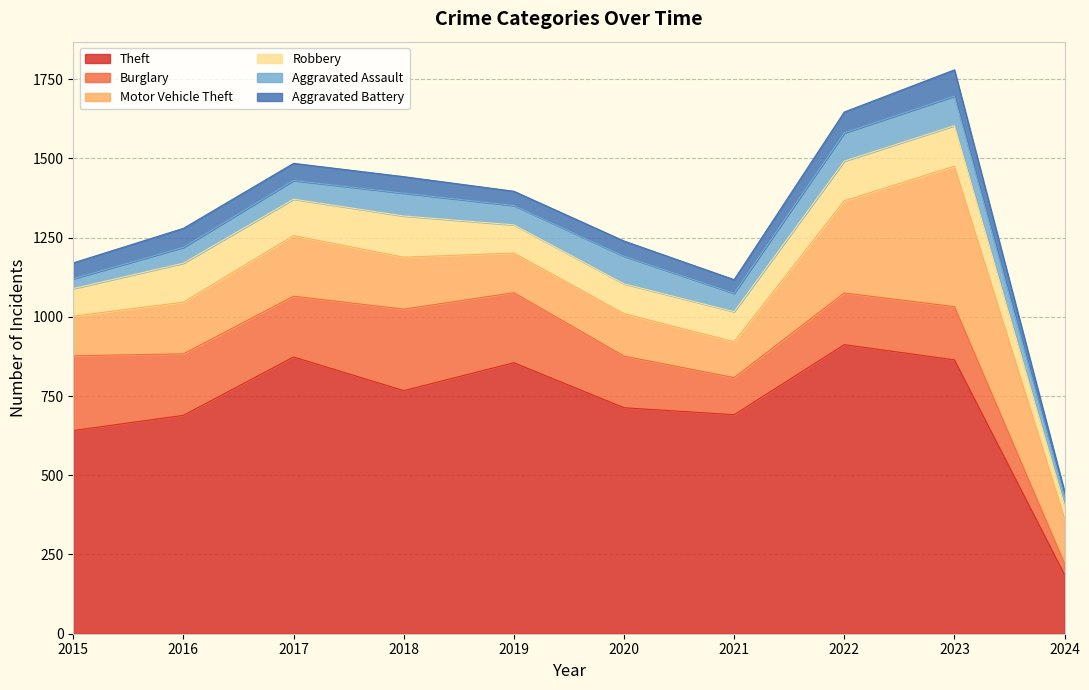

Which has a higher value, 2020 or 2024?

2020